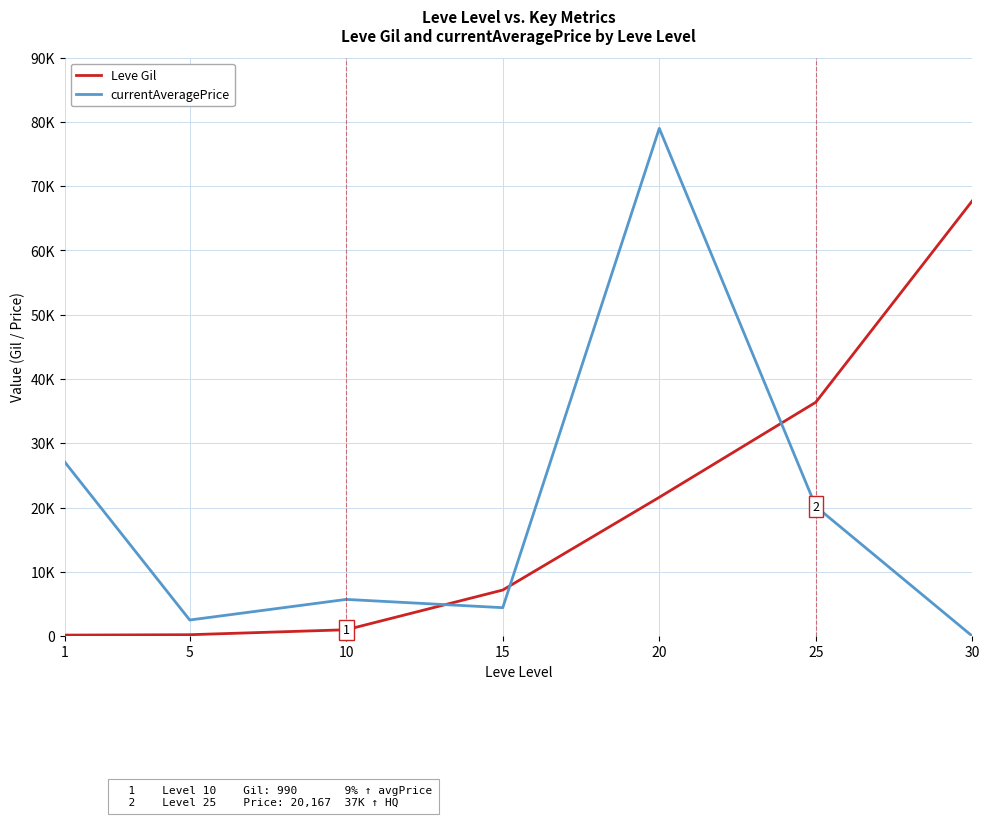

What is the sum of all currentAveragePrice values?

138939